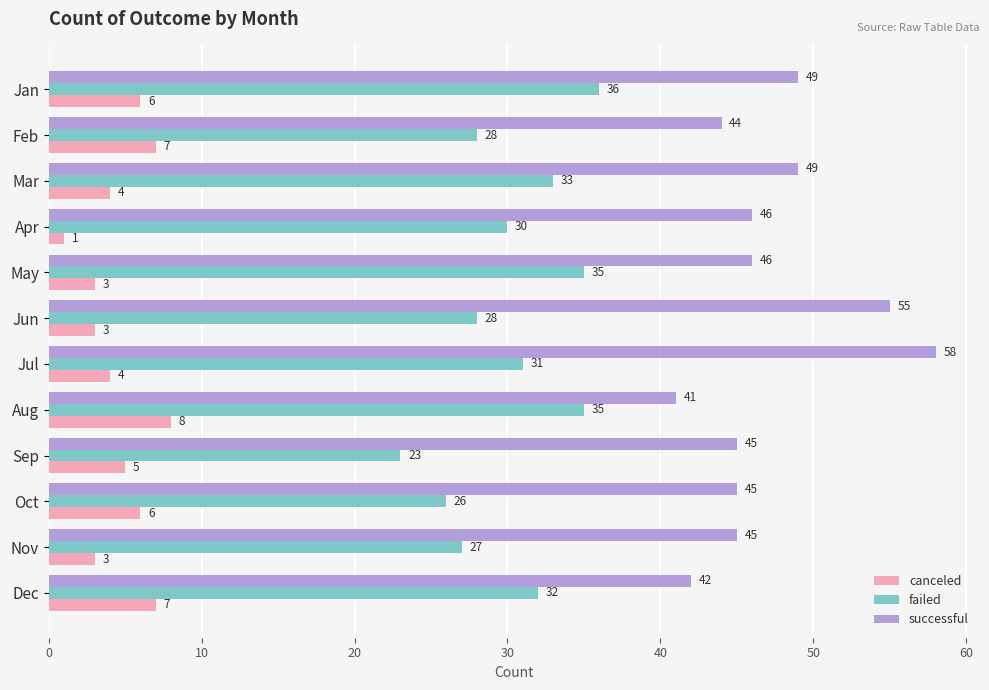

At how many categories does at least one series exceed 28?

12